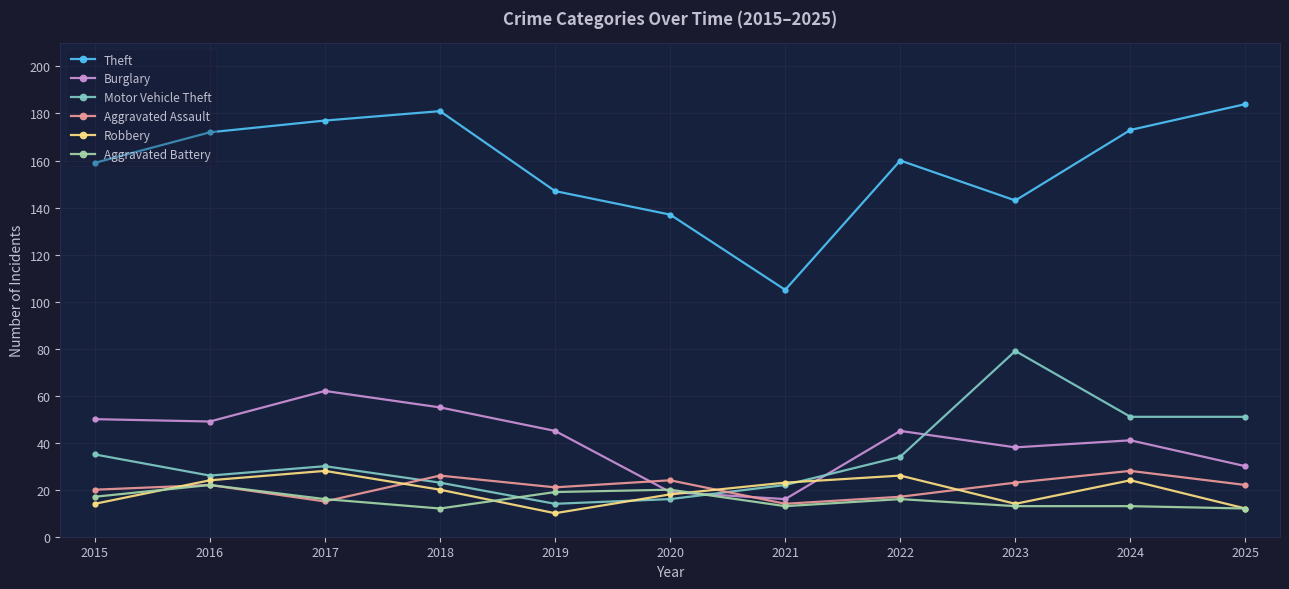

Which series has the largest total across all categories?

Theft